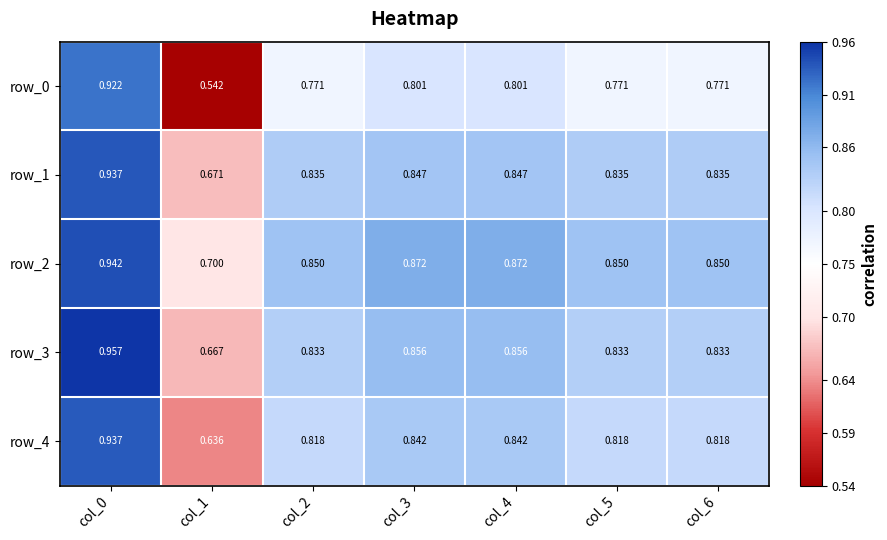

Between col_1 and col_6, which is larger?

col_6